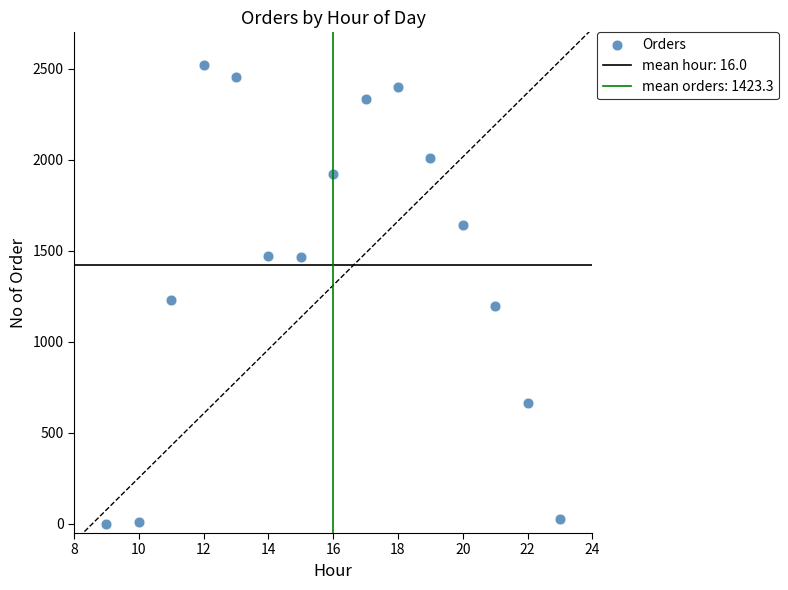

What Y value in the scatter plot is closest to 1260?

1231